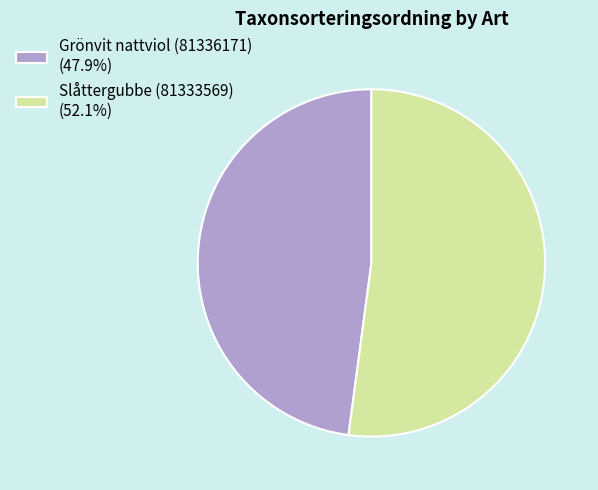

Combined, do Slåttergubbe (81333569) (52.1%) and Grönvit nattviol (81336171) (47.9%) account for over 50%?

Yes